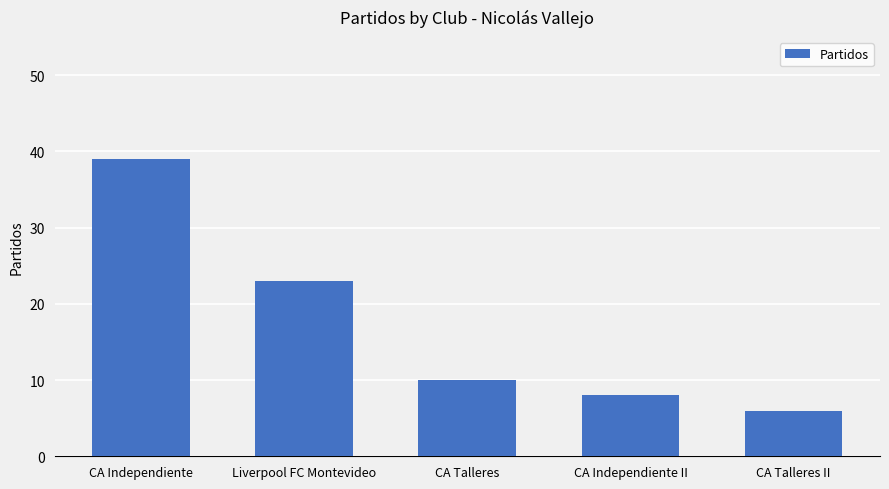

How many bars are there in total?

5